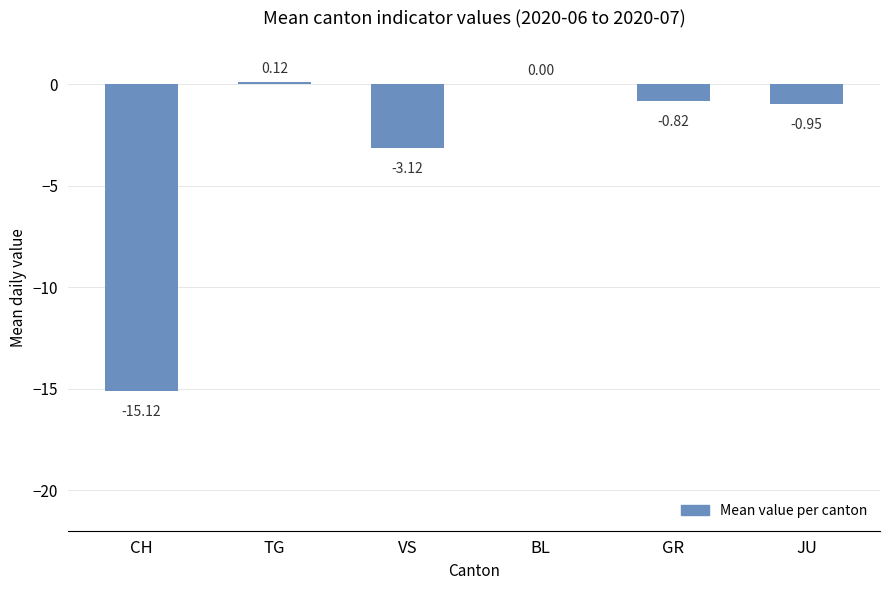

At which label does the data first exceed 0?

TG